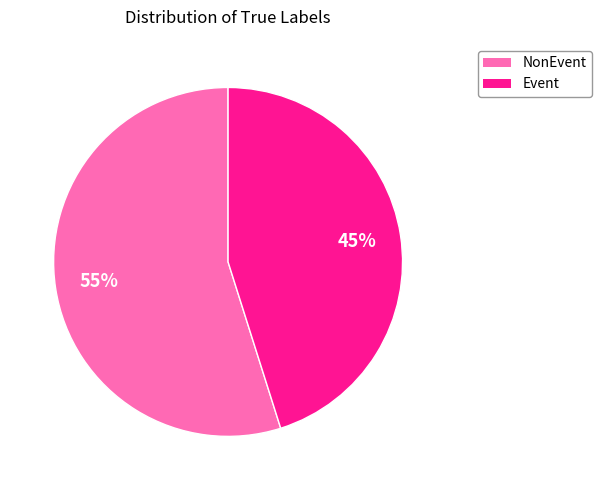

Combined, do Event and NonEvent account for over 50%?

Yes